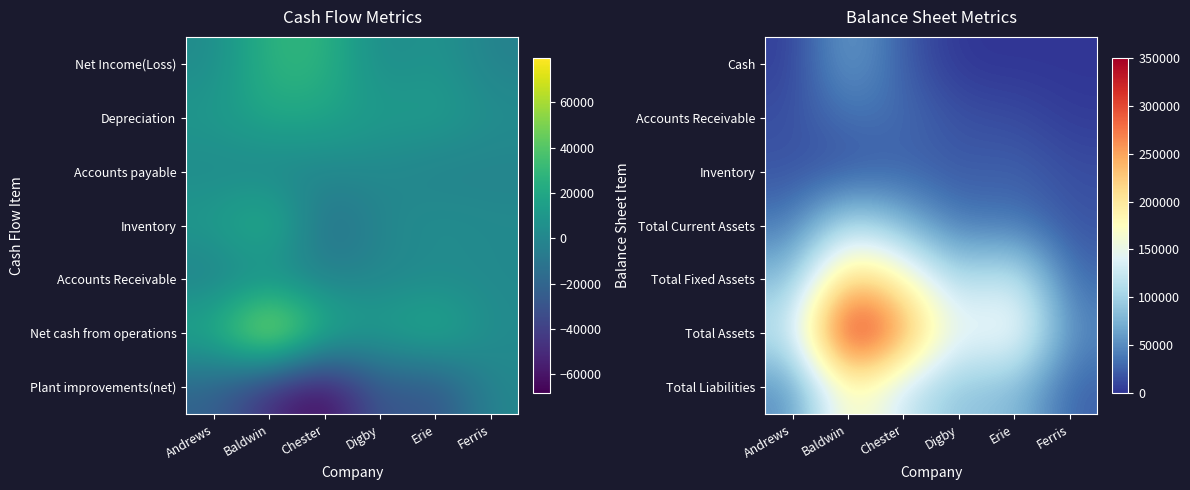

How many values in the Inventory series exceed 20037?

2